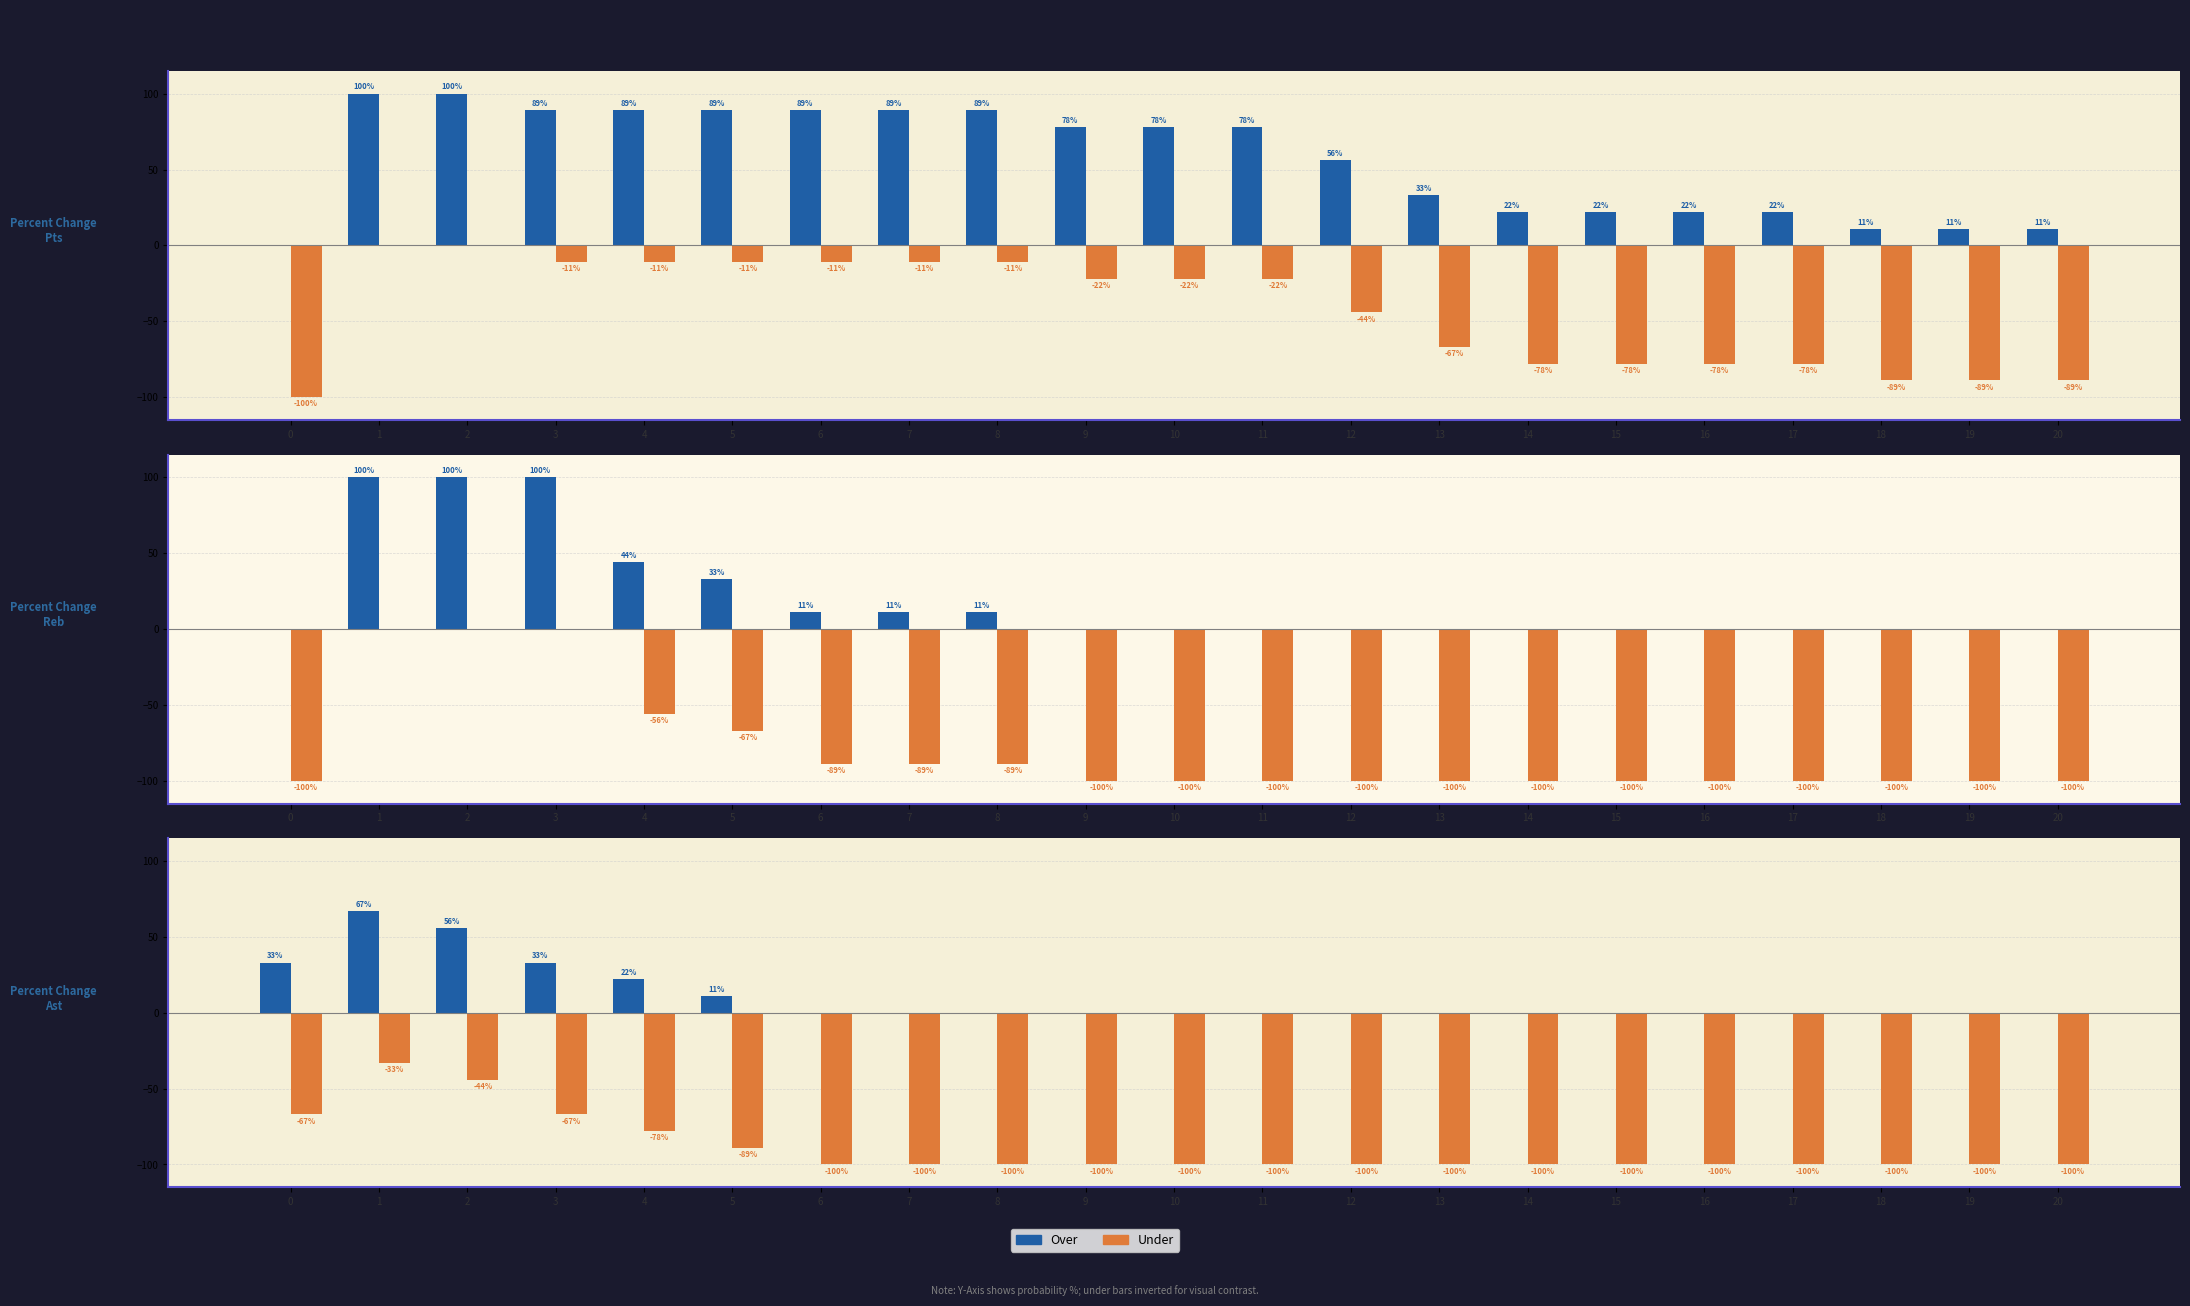

Which category has the highest value in the Under series?

1